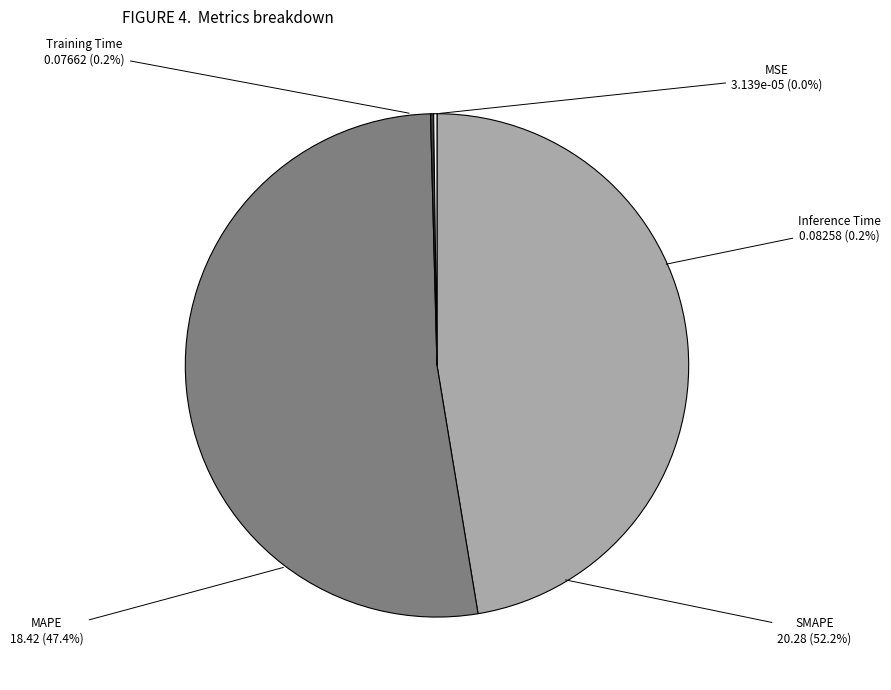

To the nearest percent, what portion does SMAPE represent?

52%